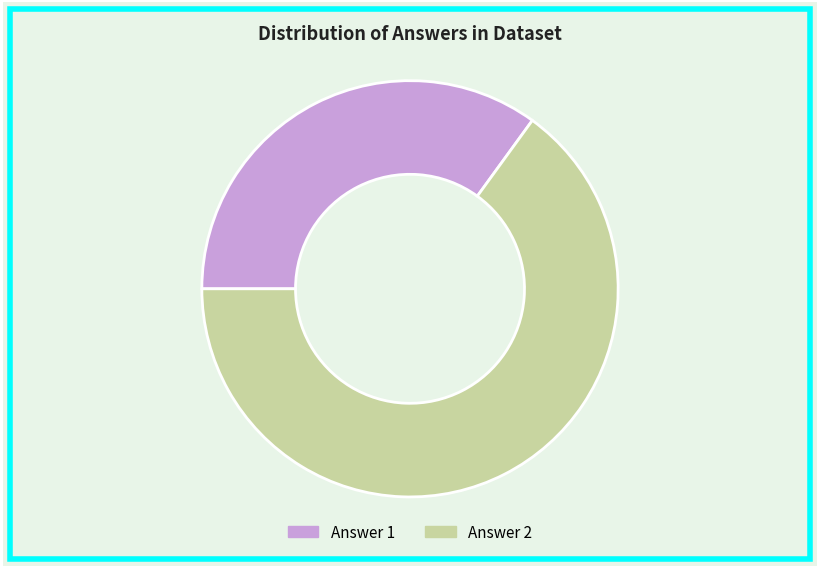

Rank the categories by value from lowest to highest.

Answer 1, Answer 2